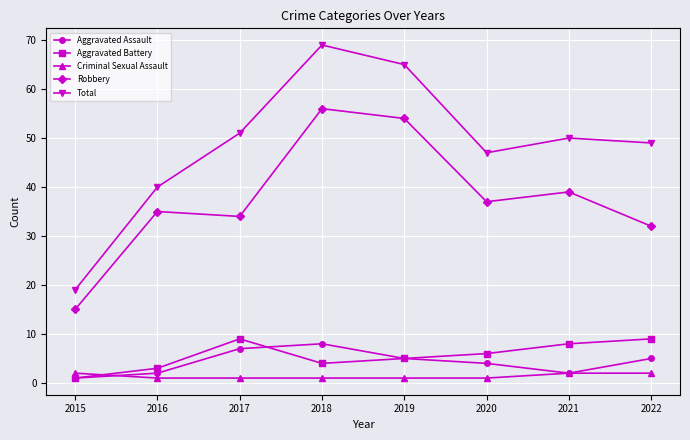

What are all the series names shown in the legend?

Aggravated Assault, Aggravated Battery, Criminal Sexual Assault, Robbery, Total